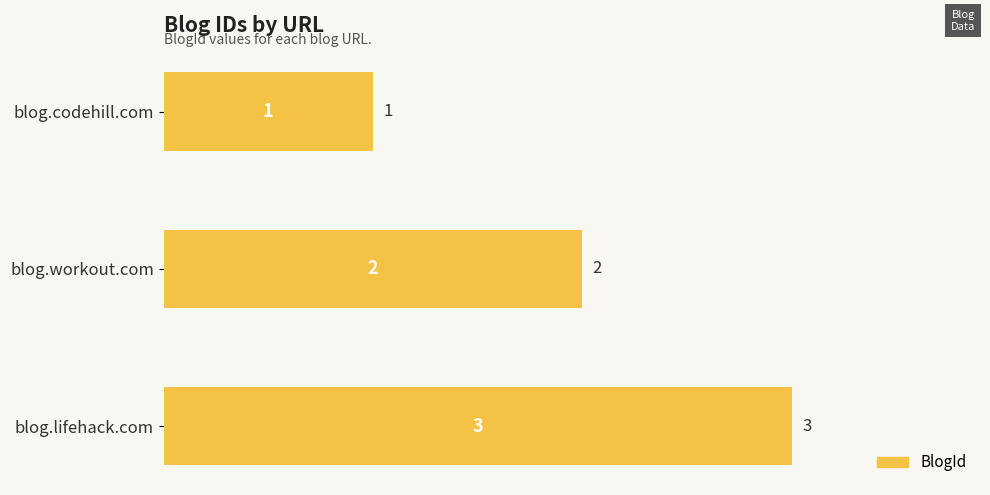

Which has a higher value, blog.codehill.com or blog.workout.com?

blog.workout.com